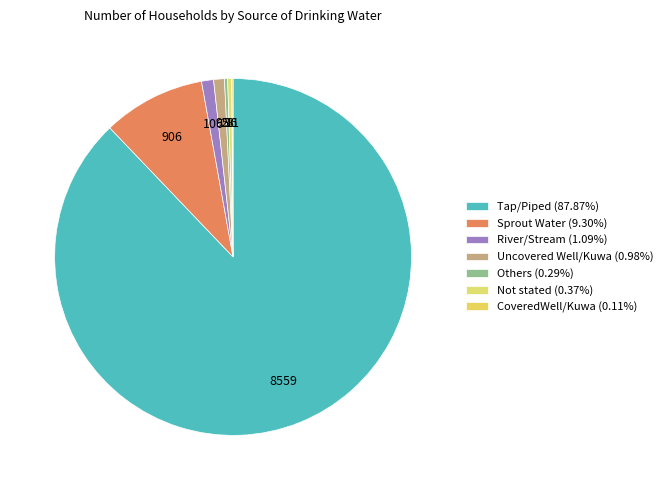

Is it true that Sprout Water is 22% of the pie?

False